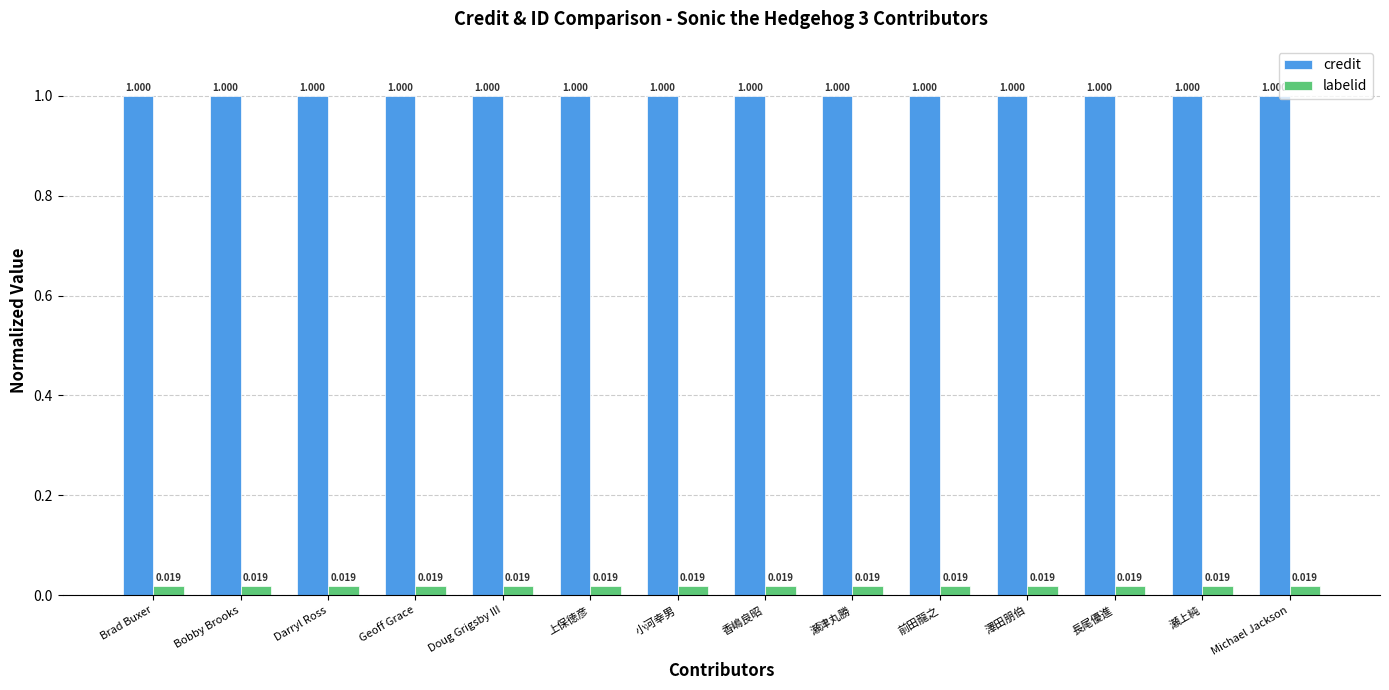

Which series has the largest total across all categories?

credit